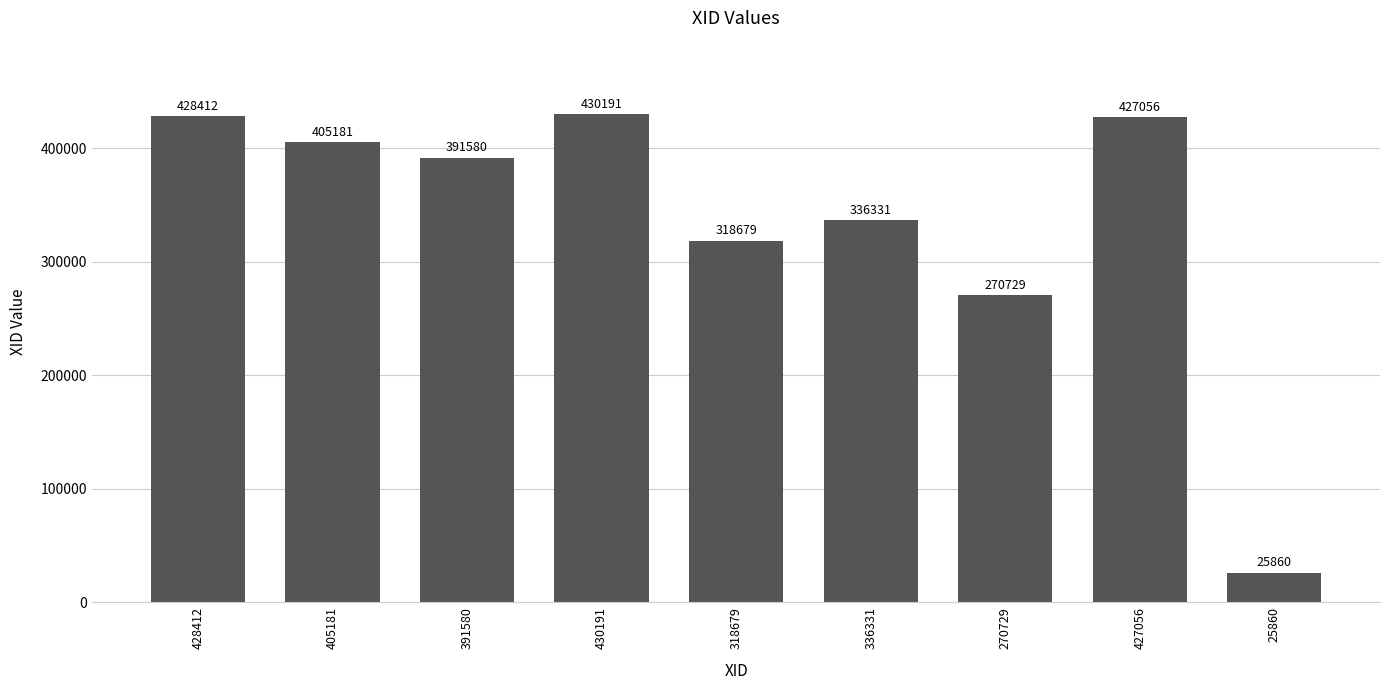

What value does the data have at 430191, to the nearest 100?

430200